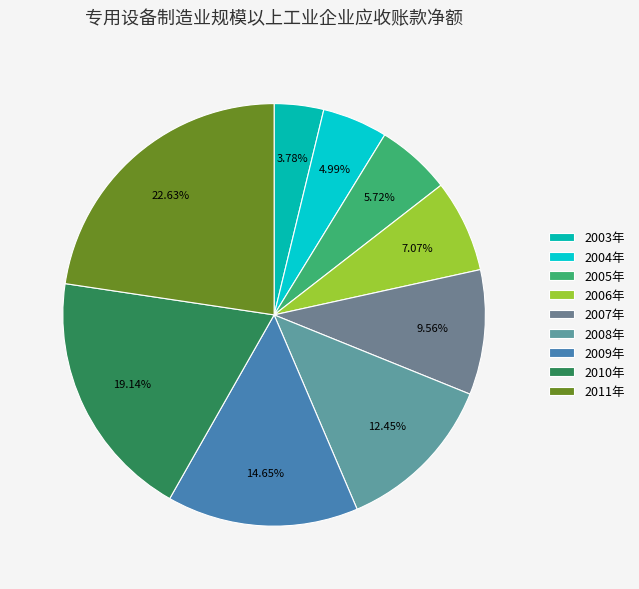

Do 2009年 and 2005年 together represent more than half of the pie?

No